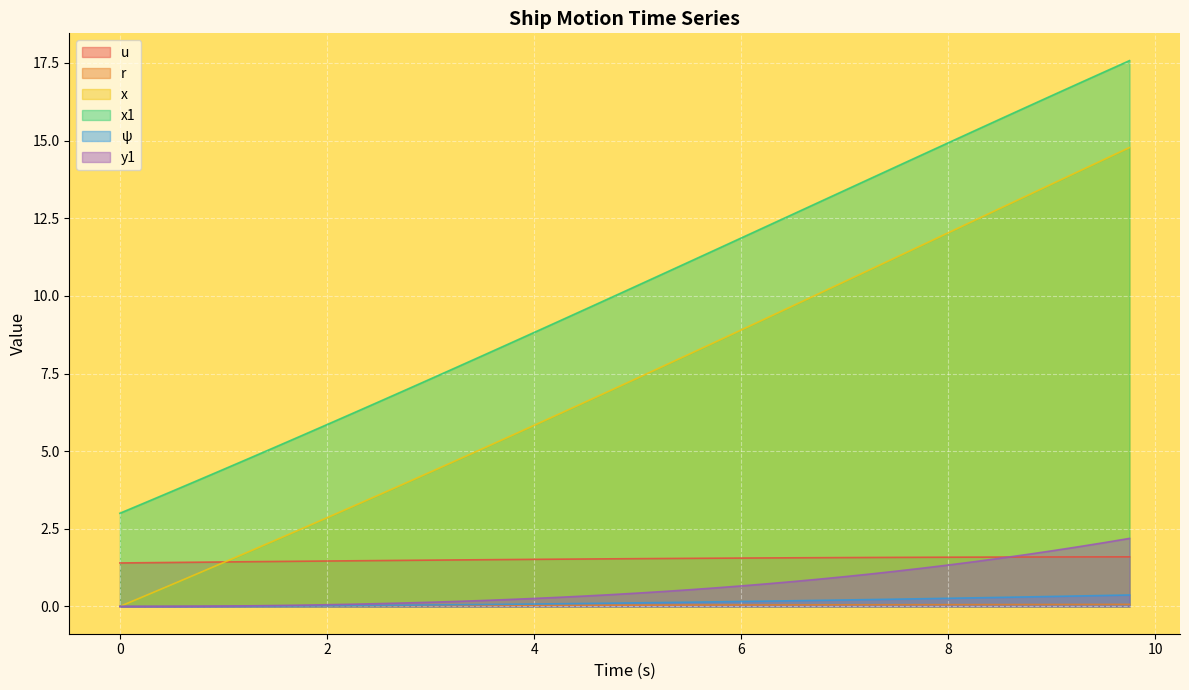

The y1 series shows 0.3 at 4. True or false?

True